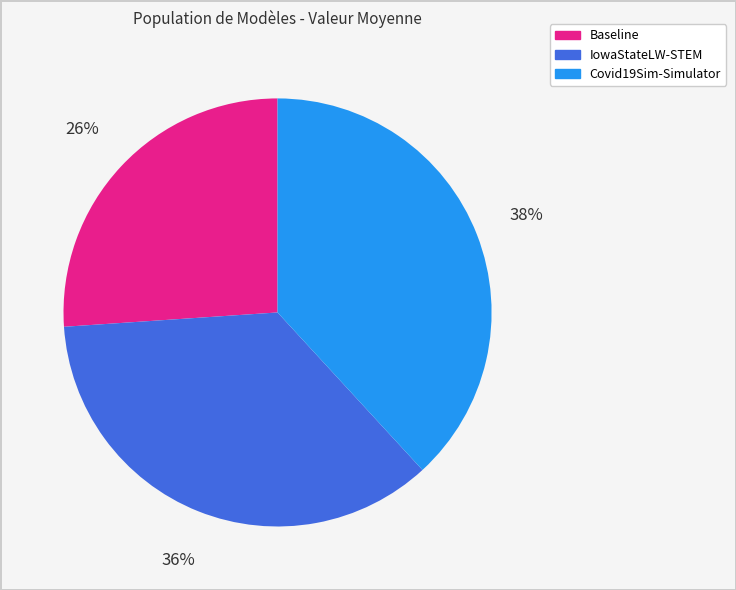

Is the sum of Covid19Sim-Simulator and IowaStateLW-STEM greater than half?

Yes